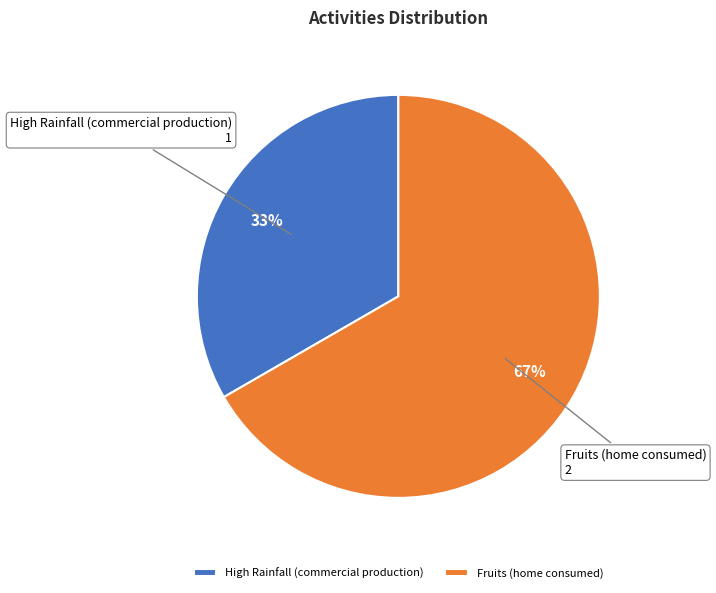

Is it true that Fruits (home consumed) is 53% of the pie?

False